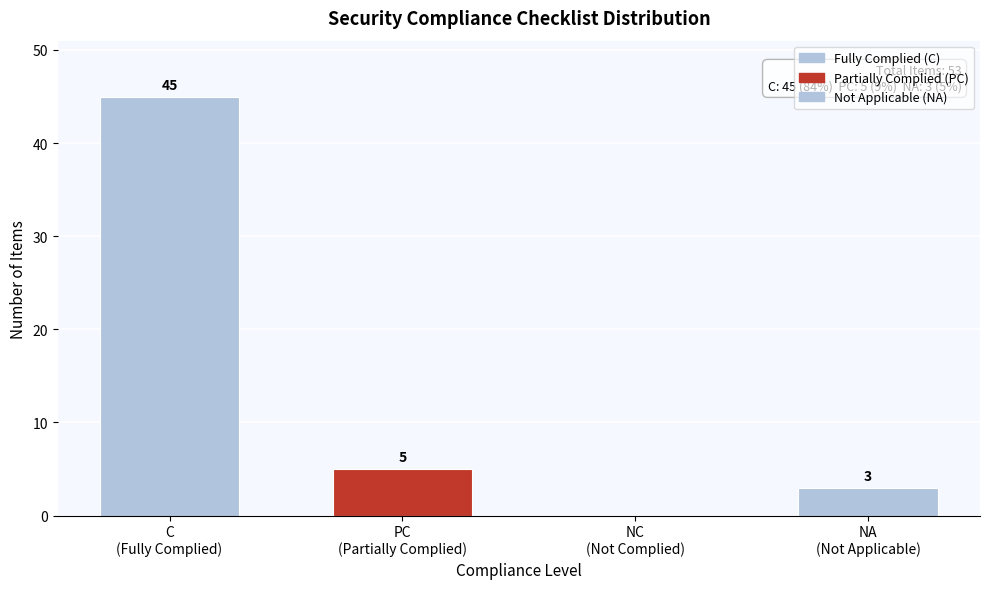

What is the maximum value shown in the chart?

45